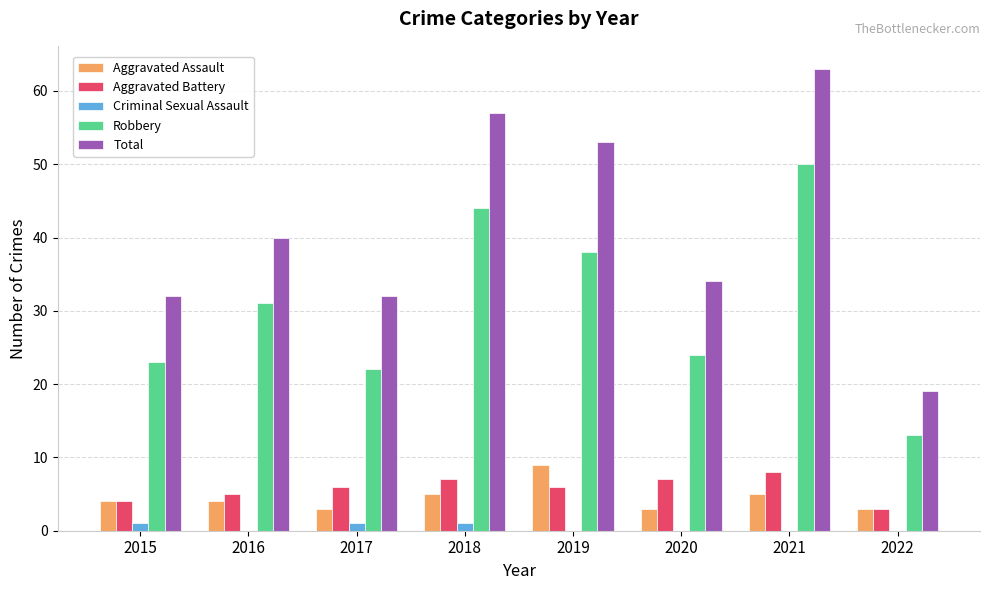

Reading left to right, extract all data points from this chart.

Aggravated Assault: 2015=4	2016=4	2017=3	2018=5	2019=9	2020=3	2021=5	2022=3
Aggravated Battery: 2015=4	2016=5	2017=6	2018=7	2019=6	2020=7	2021=8	2022=3
Criminal Sexual Assault: 2015=1	2016=0	2017=1	2018=1	2019=0	2020=0	2021=0	2022=0
Robbery: 2015=23	2016=31	2017=22	2018=44	2019=38	2020=24	2021=50	2022=13
Total: 2015=32	2016=40	2017=32	2018=57	2019=53	2020=34	2021=63	2022=19